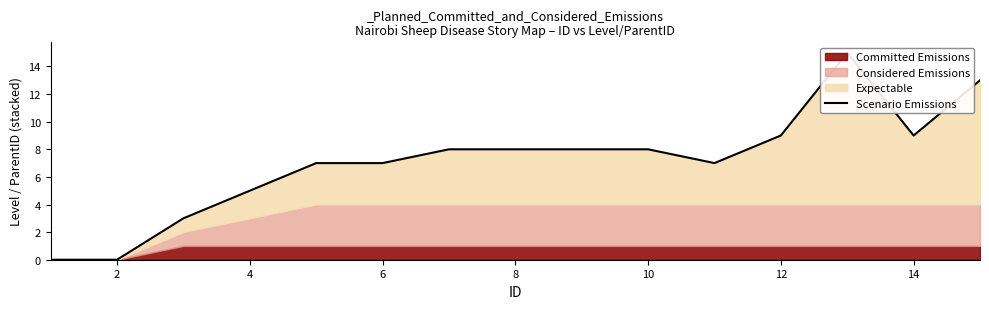

Reading left to right, list all the values displayed in this chart.

0	0	3	5	7	7	8	8	8	8	7	9	15	9	13